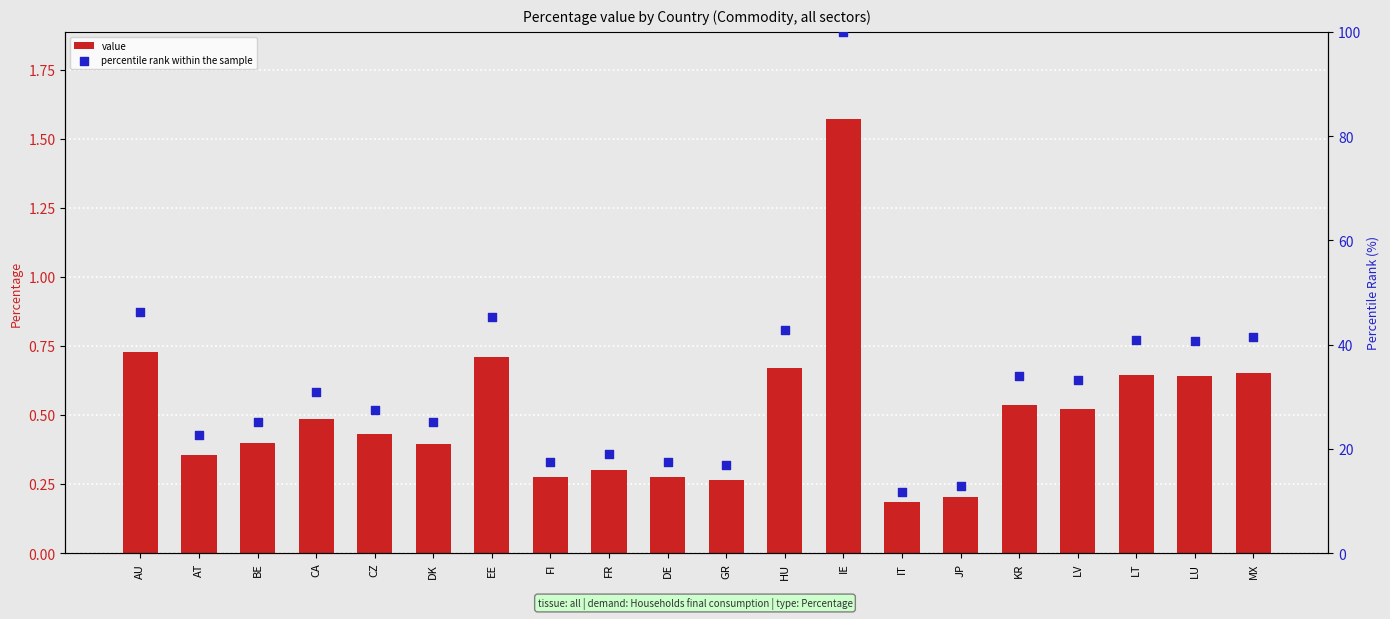

Is the value of value at HU greater than the value of percentile rank within the sample at EE?

No